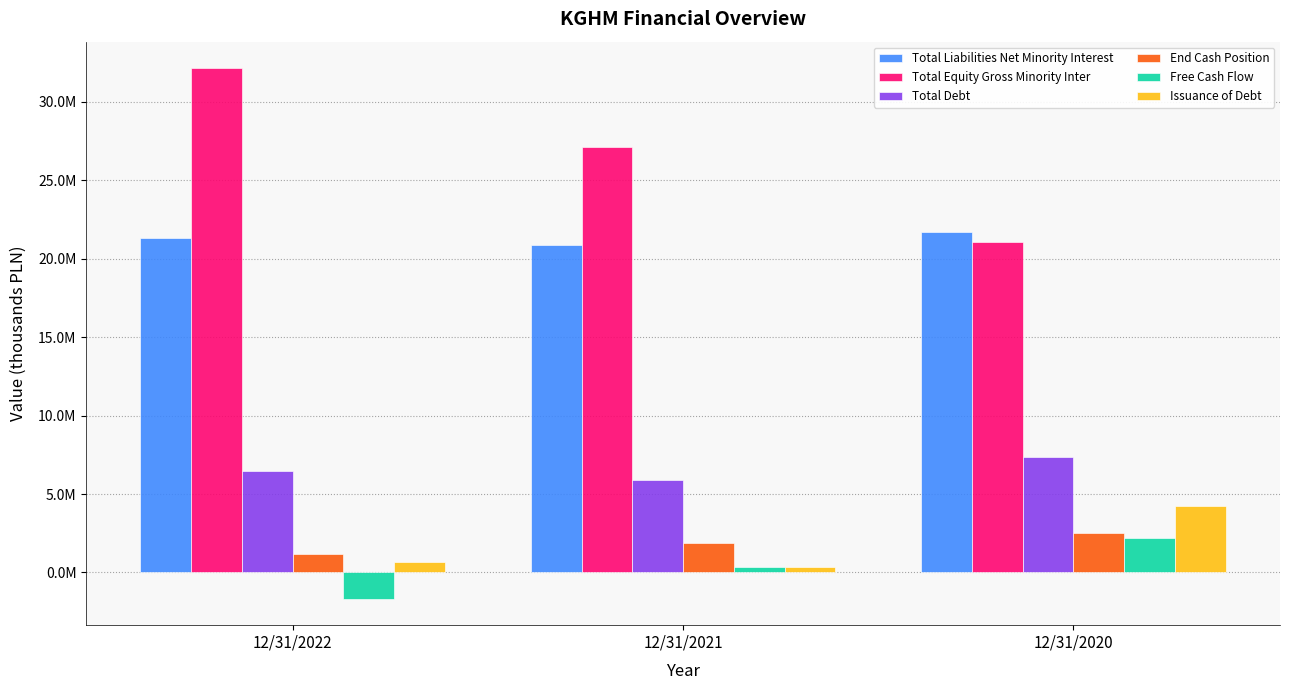

What is the sum of all Issuance of Debt values?

5282000